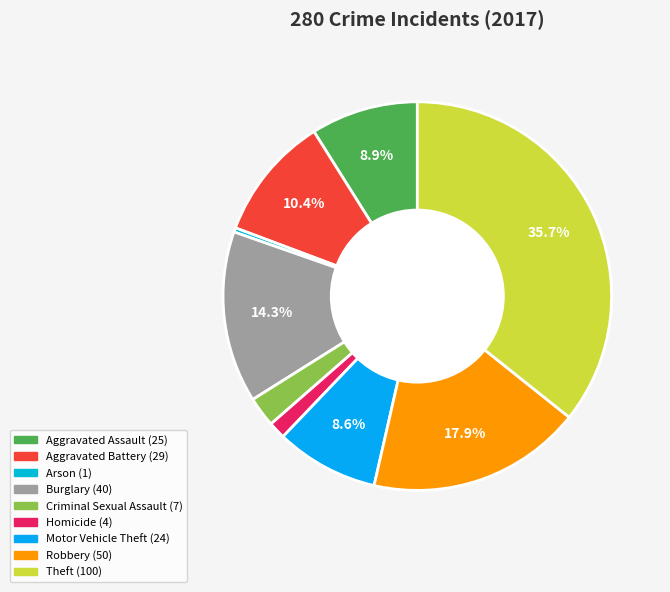

Combined, do Criminal Sexual Assault and Homicide account for over 50%?

No